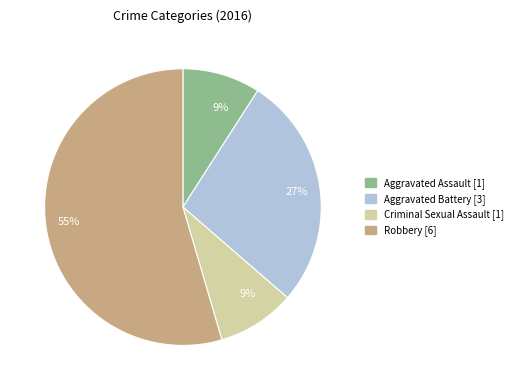

Is there a majority slice in this chart?

Yes